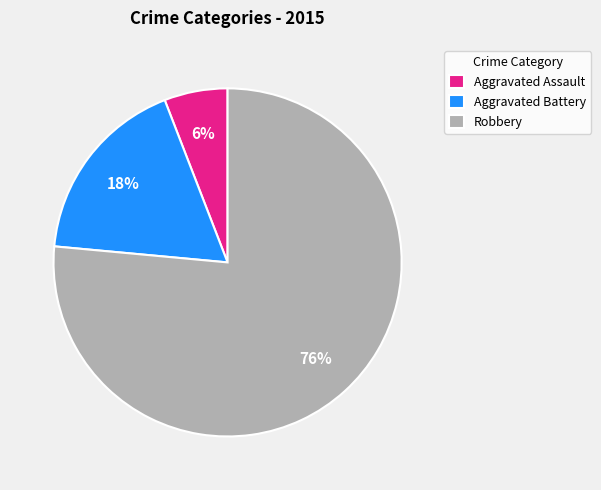

Rank the categories by value from lowest to highest.

Aggravated Assault, Aggravated Battery, Robbery